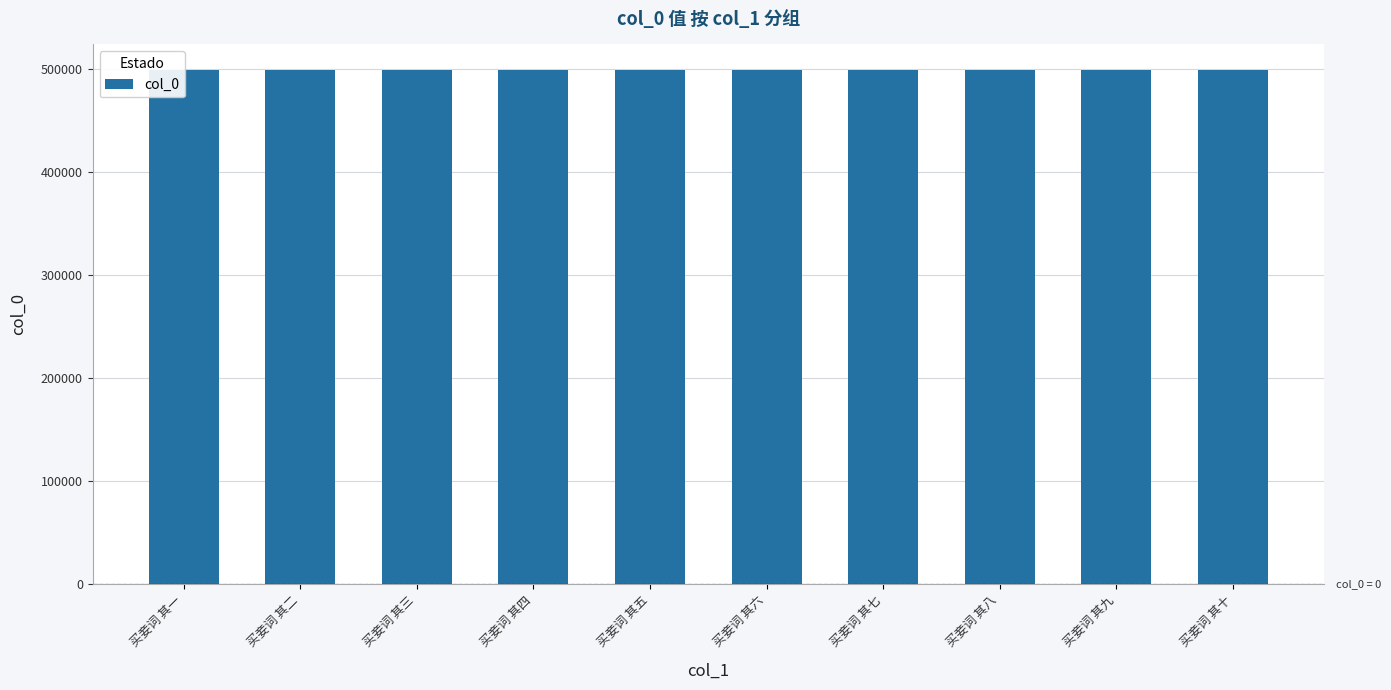

The chart shows a value of 498708 at 买妾词 其九. True or false?

True